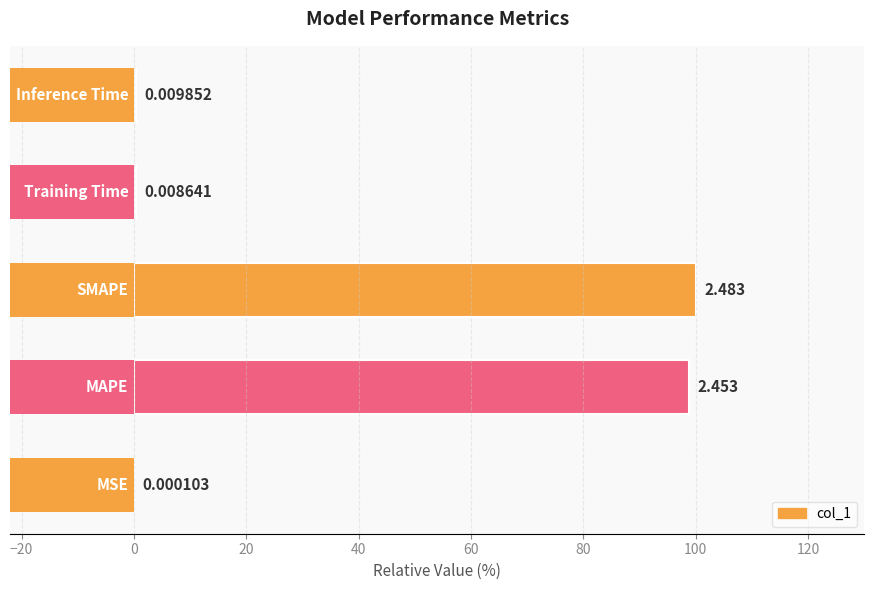

The value at 40 is 0.6. True or false?

False